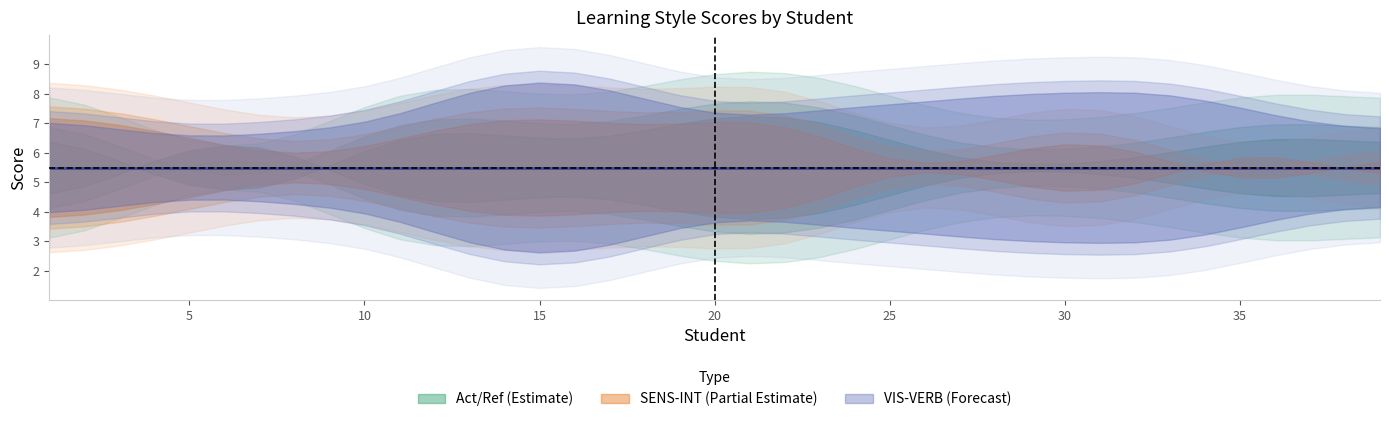

At 36, list the series in order from smallest to largest.

VIS-VERB_B, Act/Ref_B, SENS-INT_B, Act/Ref_A, SENS-INT_A, VIS-VERB_A